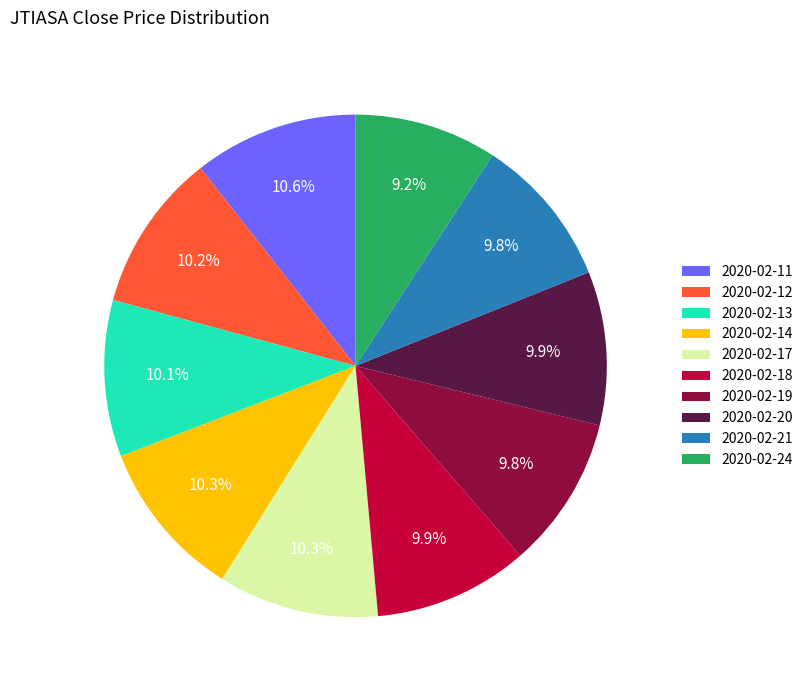

To the nearest percent, what is the difference between the 2020-02-13 and 2020-02-24 slice percentages?

1%